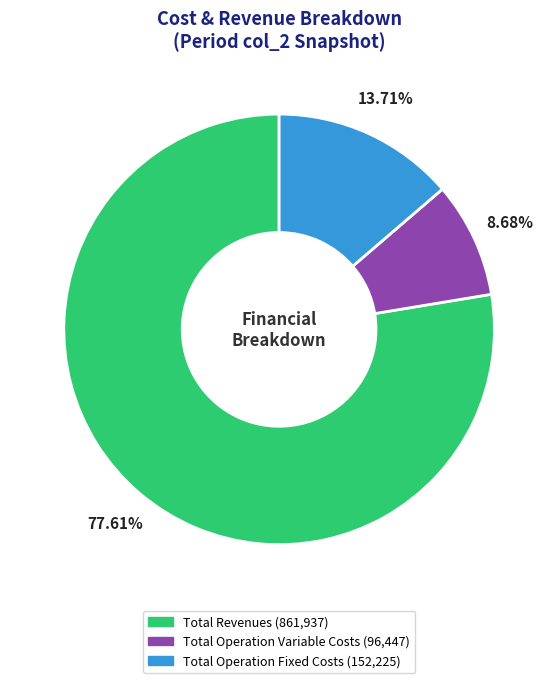

Is there a majority slice in this chart?

Yes